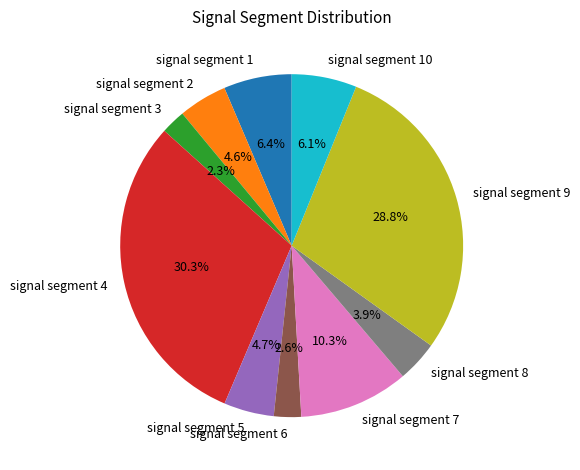

How many slices are in this pie chart?

10